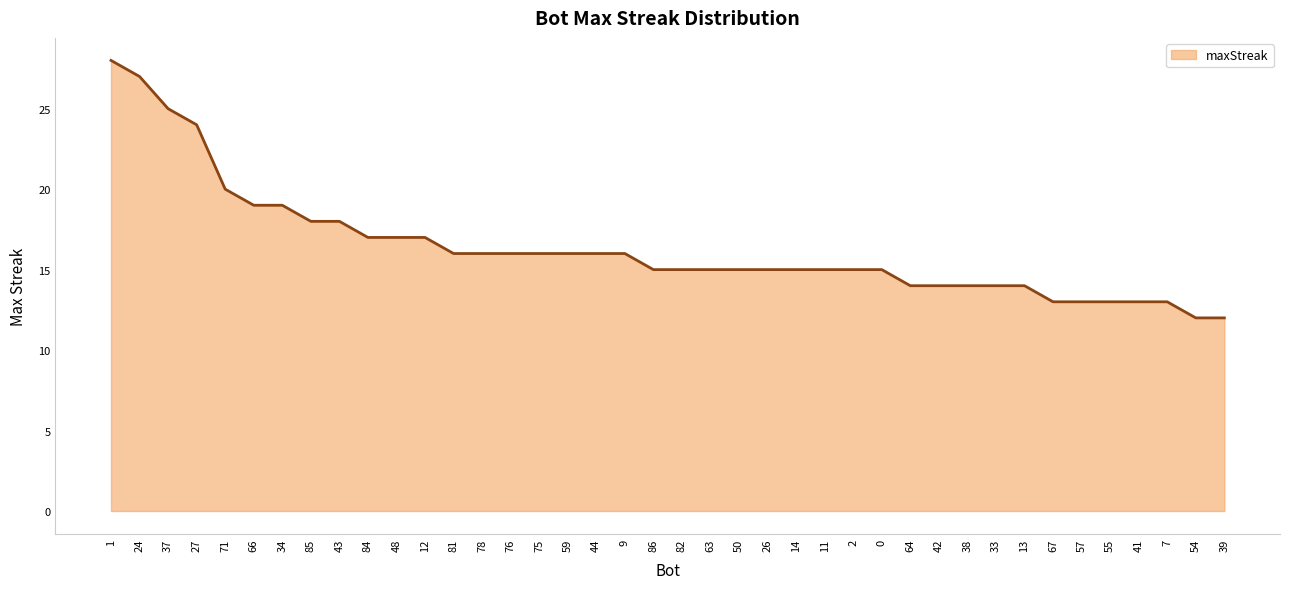

Is it true that the value at 38 is 23?

False